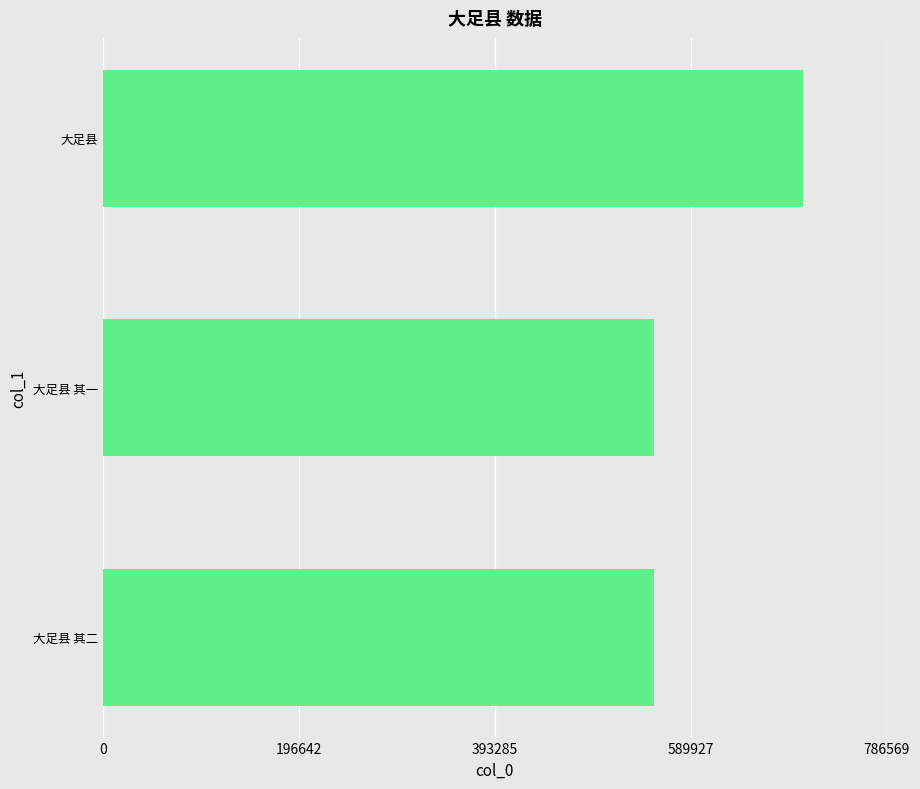

Which category has the highest value across all series?

大足县